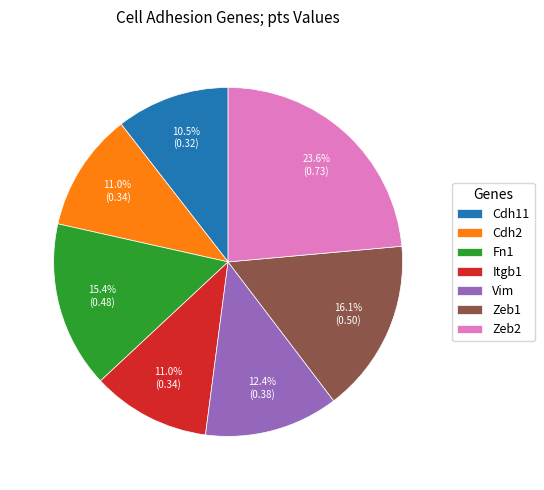

Does Fn1 represent more than half of the total?

No